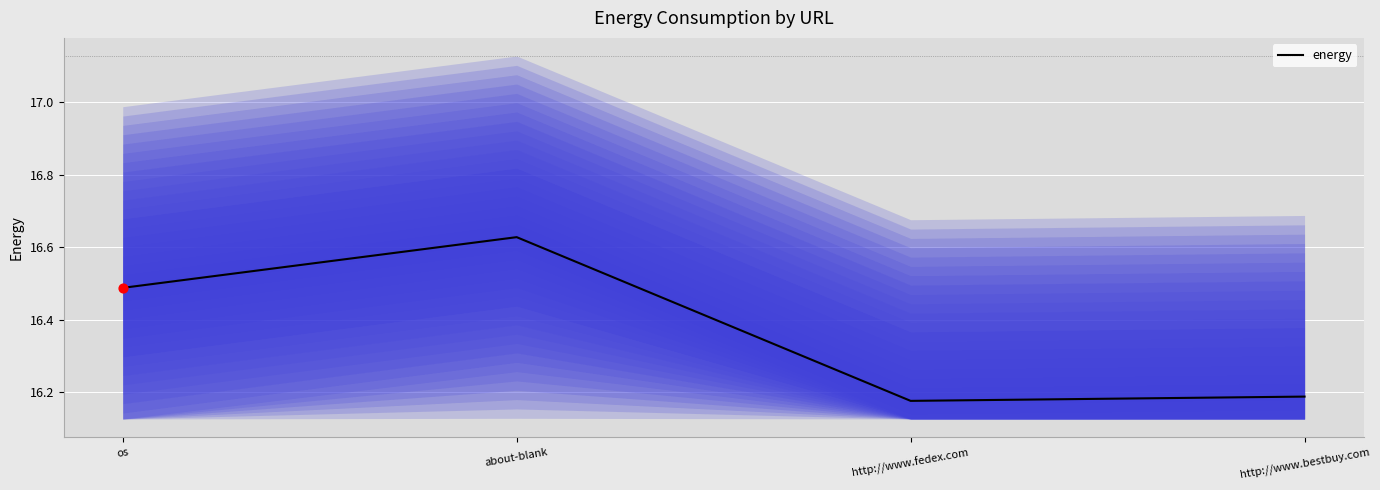

What is the ratio of the value at http://www.fedex.com to the value at os?

1.0